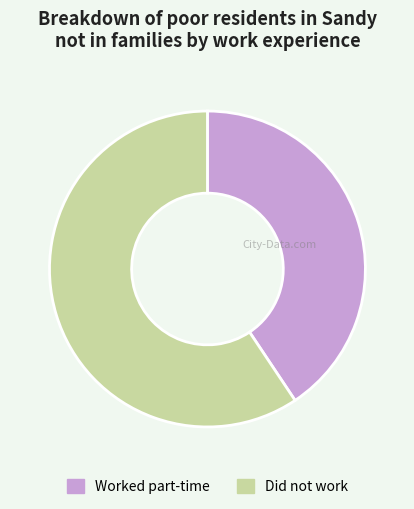

Rank the categories by value from highest to lowest.

Did not work, Worked part-time